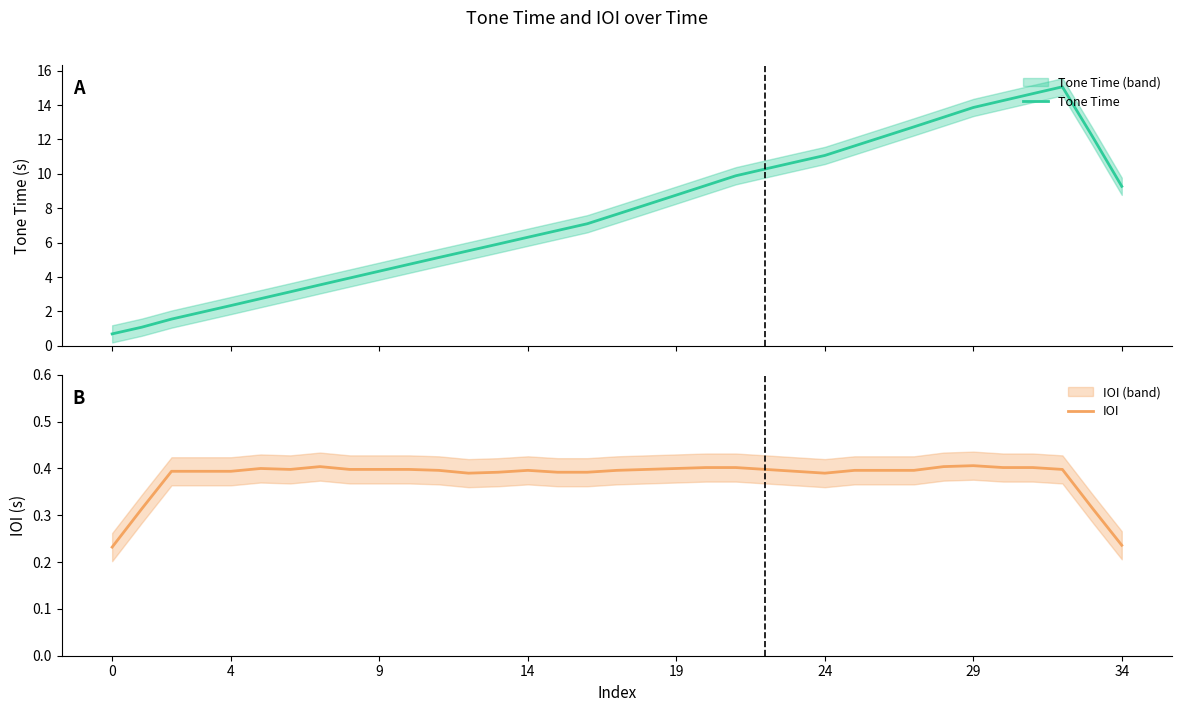

What is the highest value of the Tone Time series?

15.1